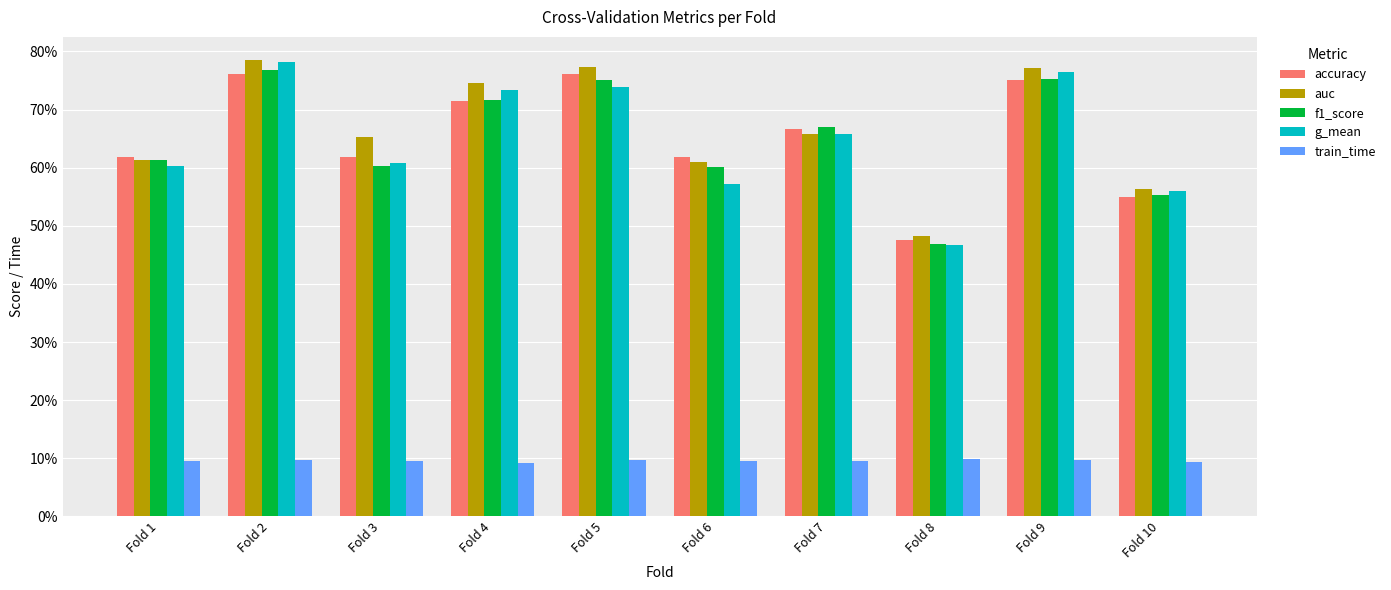

At which category does the chart reach its minimum across all series?

Fold 4